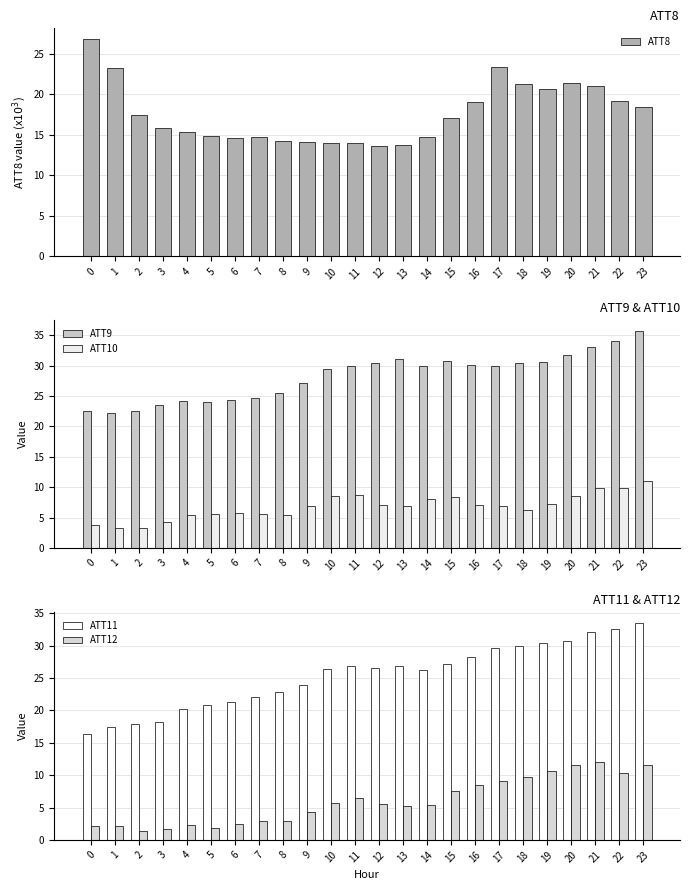

The ATT8 series shows 32.9 at 22. True or false?

False